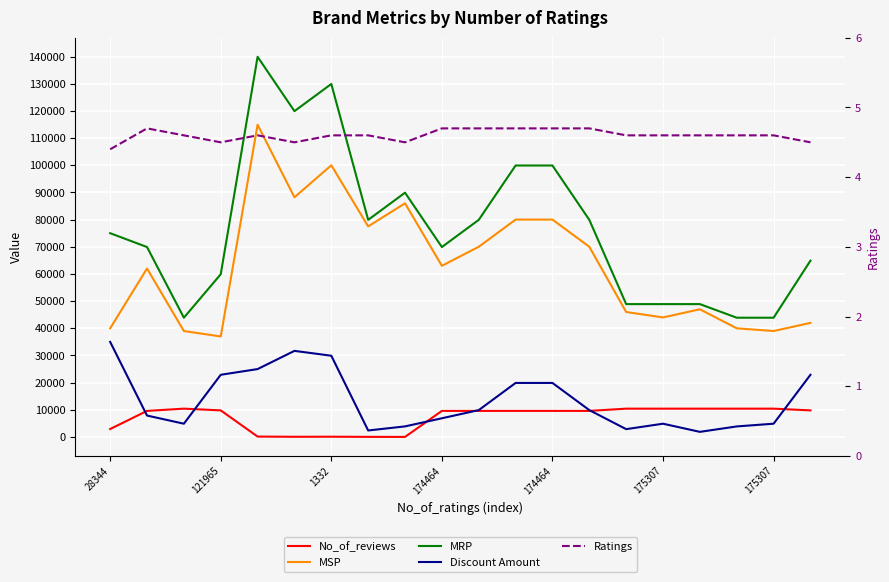

True or false: No_of_reviews has a value of 4182.1 at 10.

False